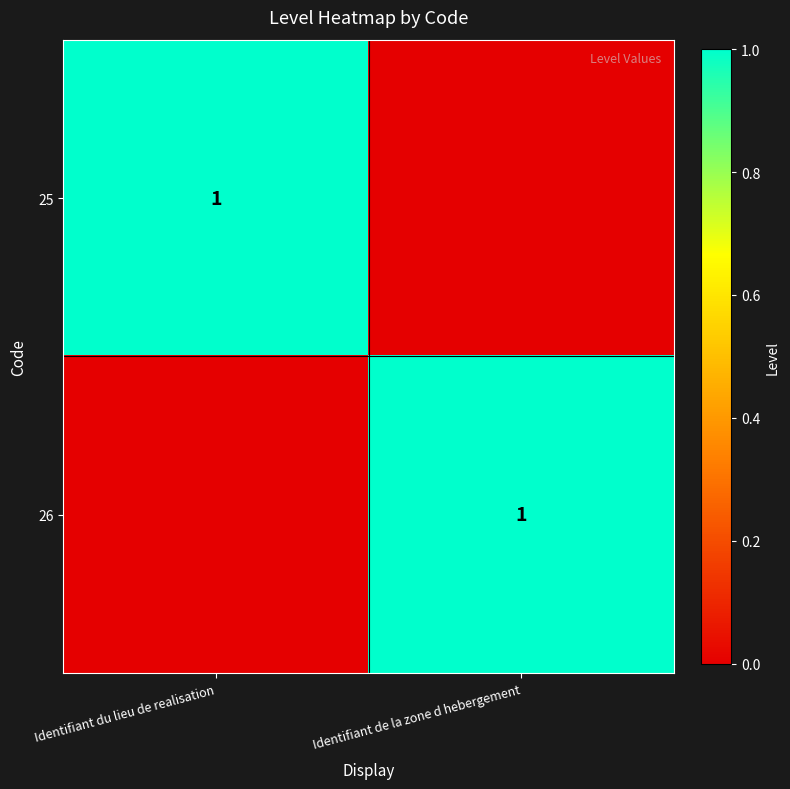

True or false: 25 has a value of 1 at Identifiant du lieu de realisation.

True